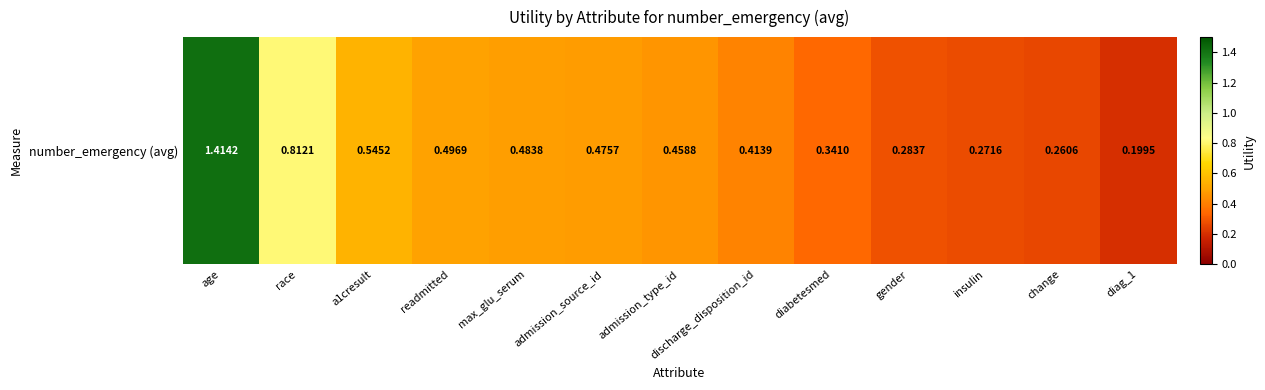

Rank the categories by value from highest to lowest.

age, race, a1cresult, readmitted, max_glu_serum, admission_source_id, admission_type_id, discharge_disposition_id, diabetesmed, gender, insulin, change, diag_1